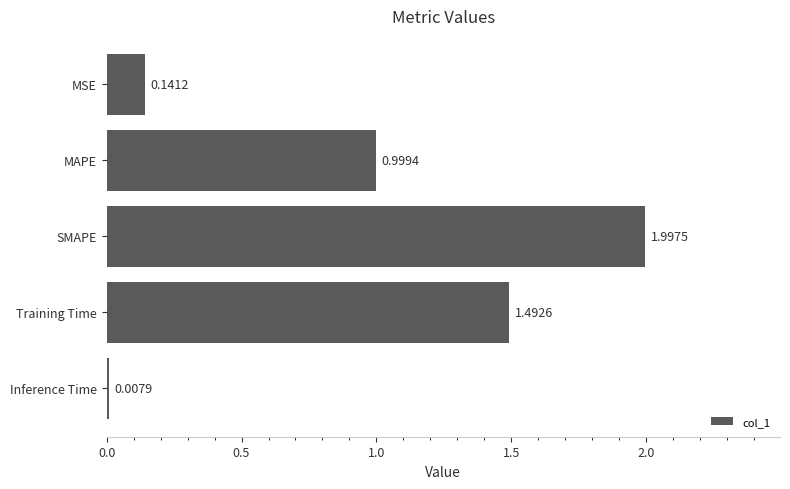

What is the difference between the maximum and minimum values?

2.0